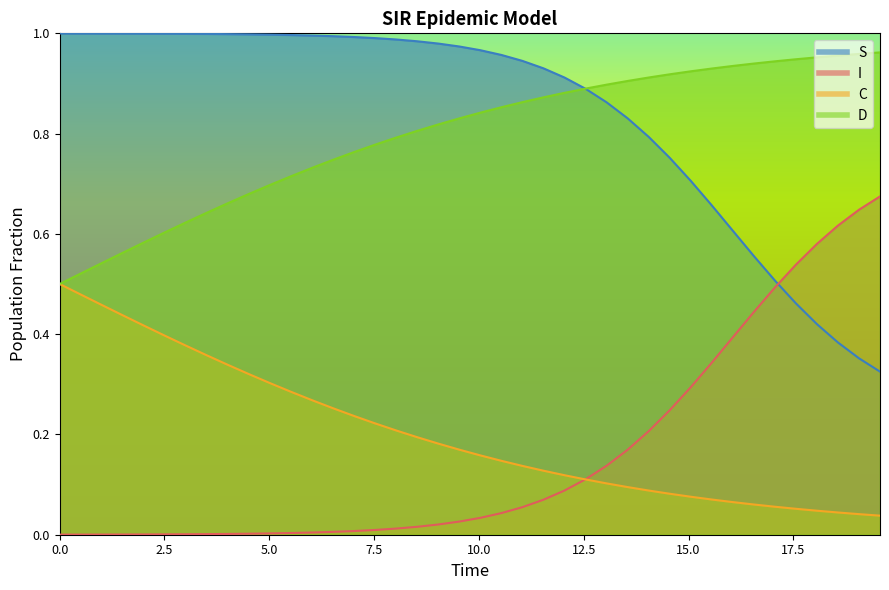

True or false: C has more than 1 interior local peaks.

False